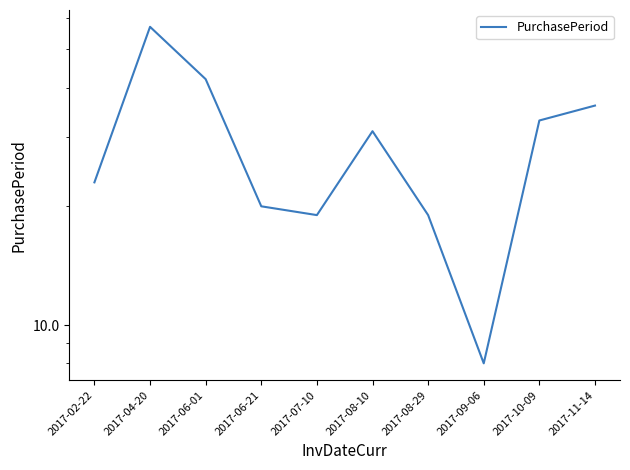

At which category does the chart reach its peak across all series?

2017-04-20